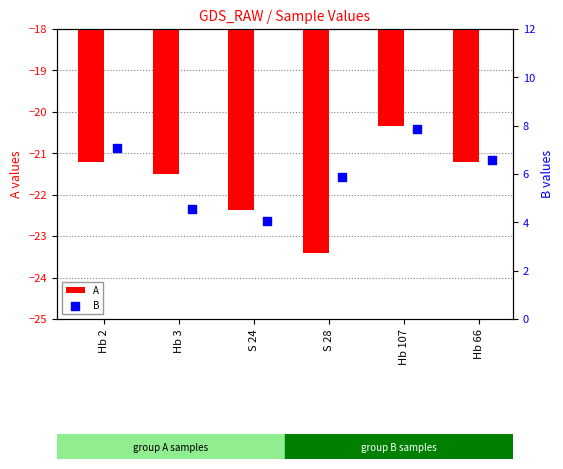

At how many categories does at least one series exceed -12?

6